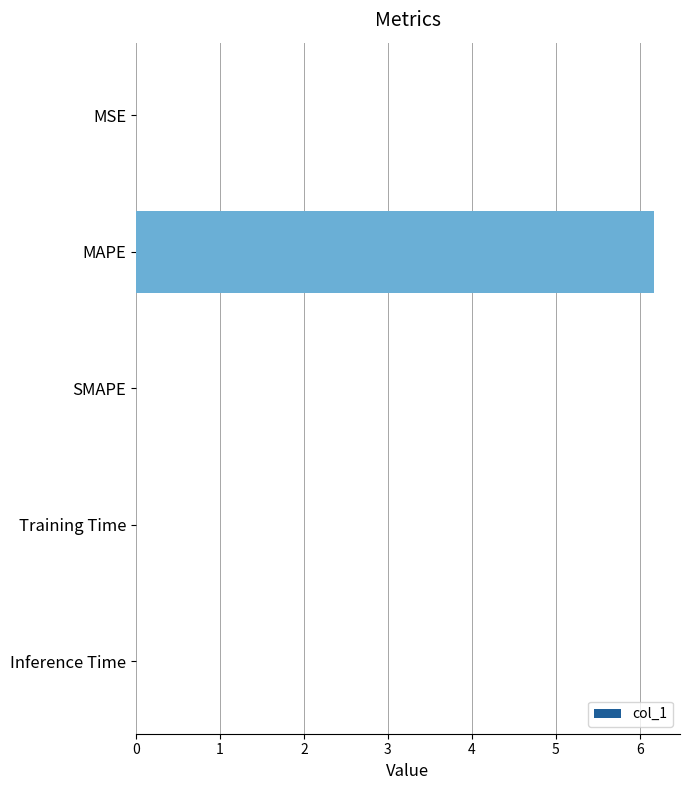

Between Training Time and MAPE, which is larger?

MAPE